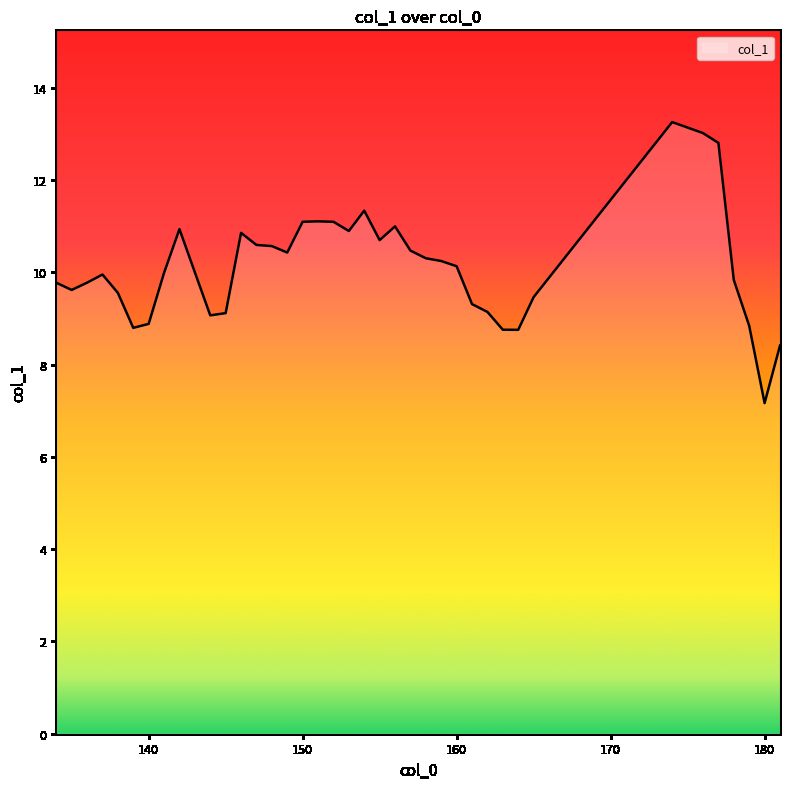

What is the difference between the maximum and minimum values?

6.1